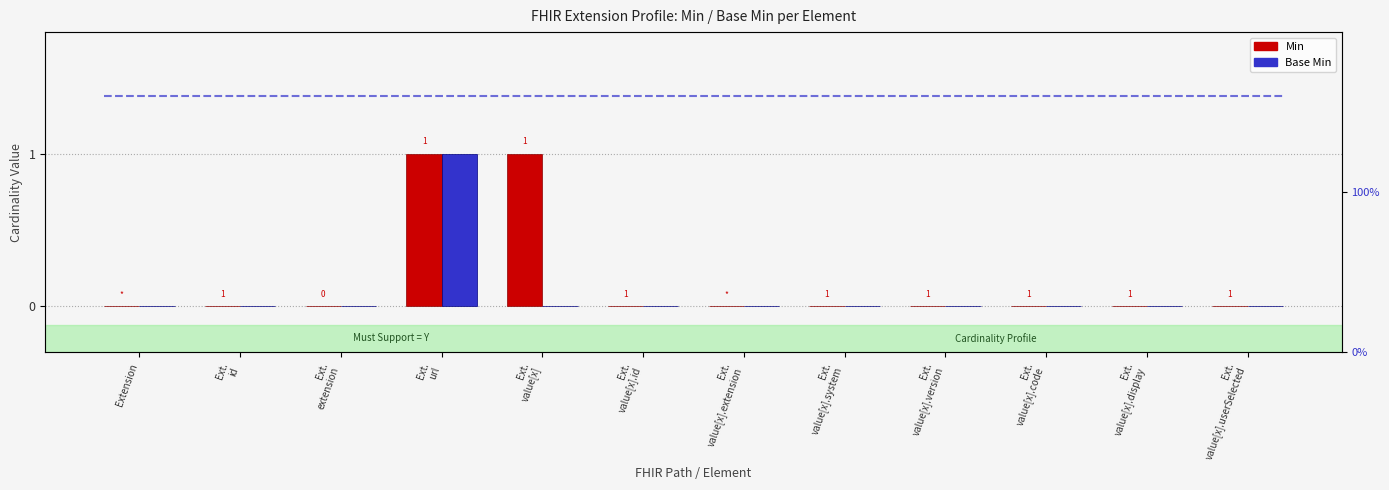

What is the sum of all Base Min values?

1